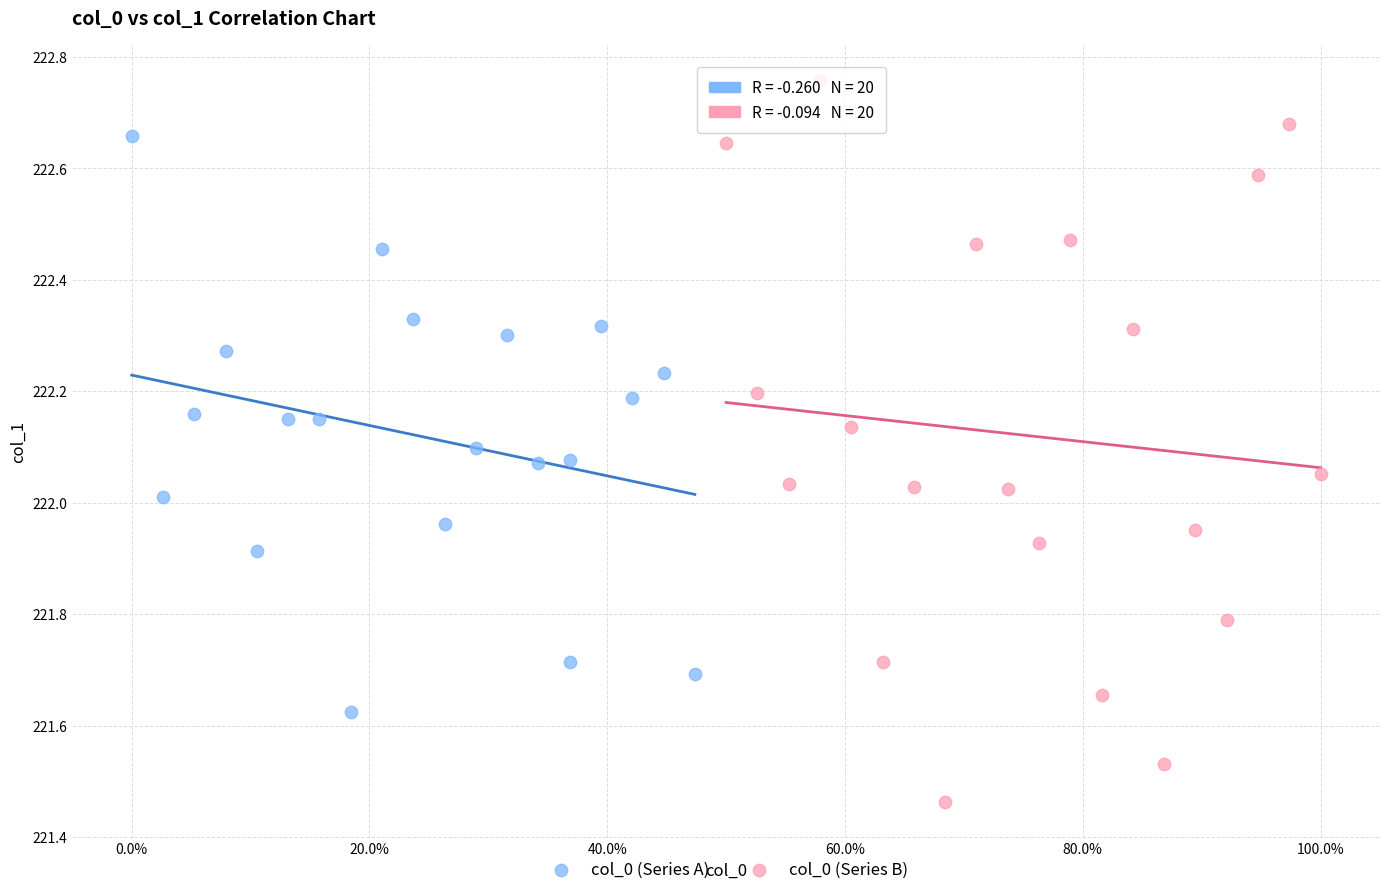

What are all the series names shown in the legend?

col_0 (Series A), col_0 (Series B)